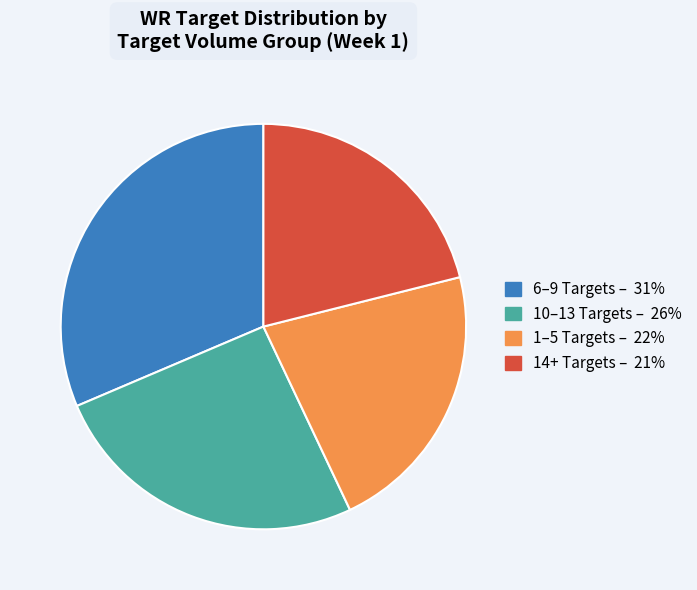

Is there any slice that represents more than half of the pie?

No